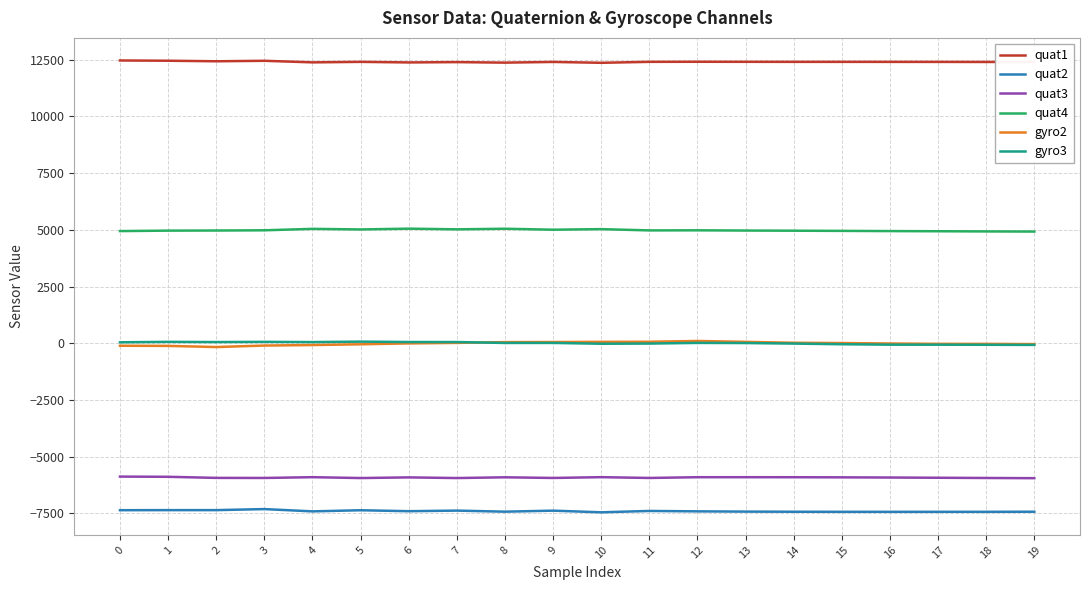

Does the chart display data point markers on the line(s)?

No